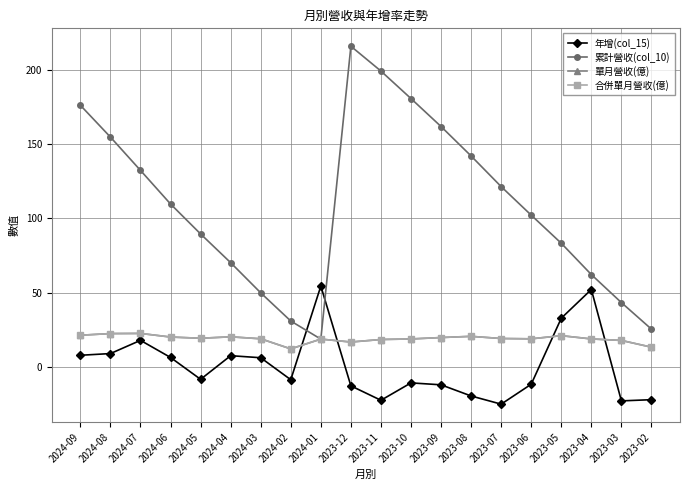

Does the chart display data point markers on the line(s)?

Yes